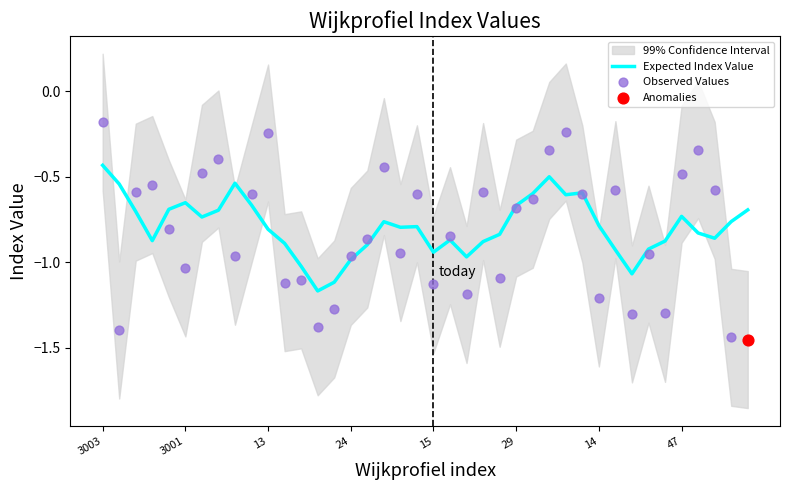

At which category is the sum across all series the highest?

3003